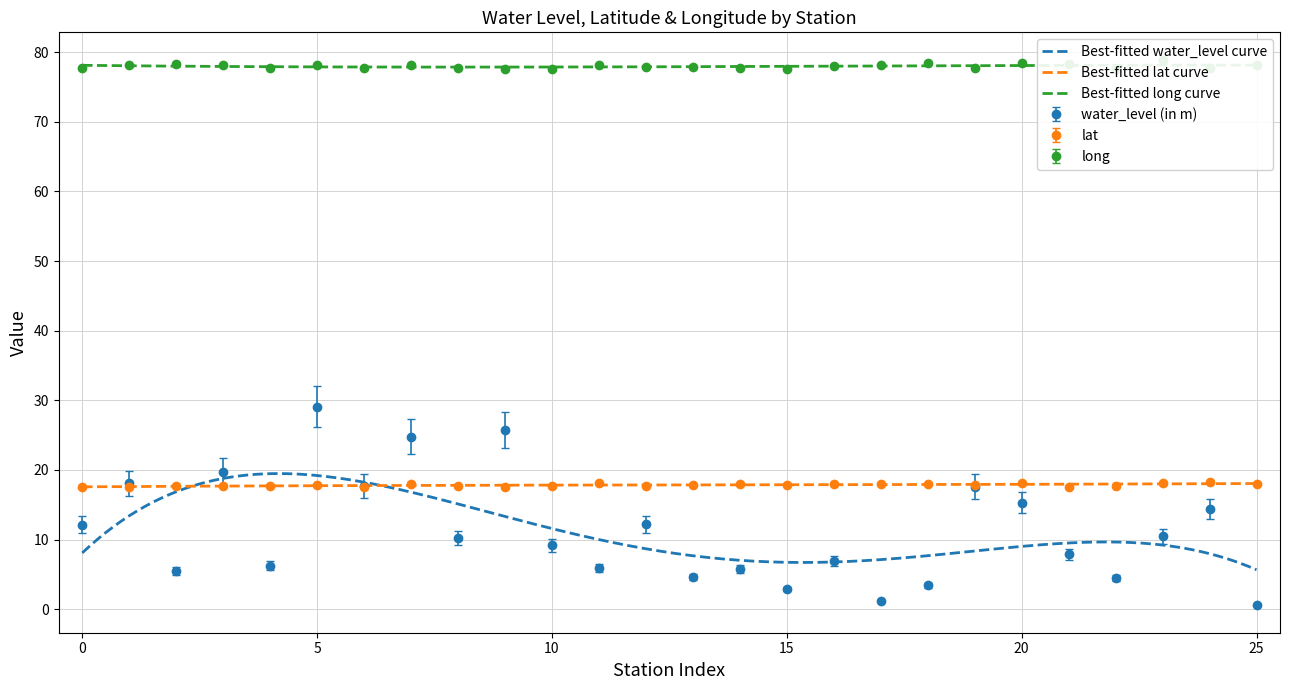

What is the highest value of the lat series?

18.2